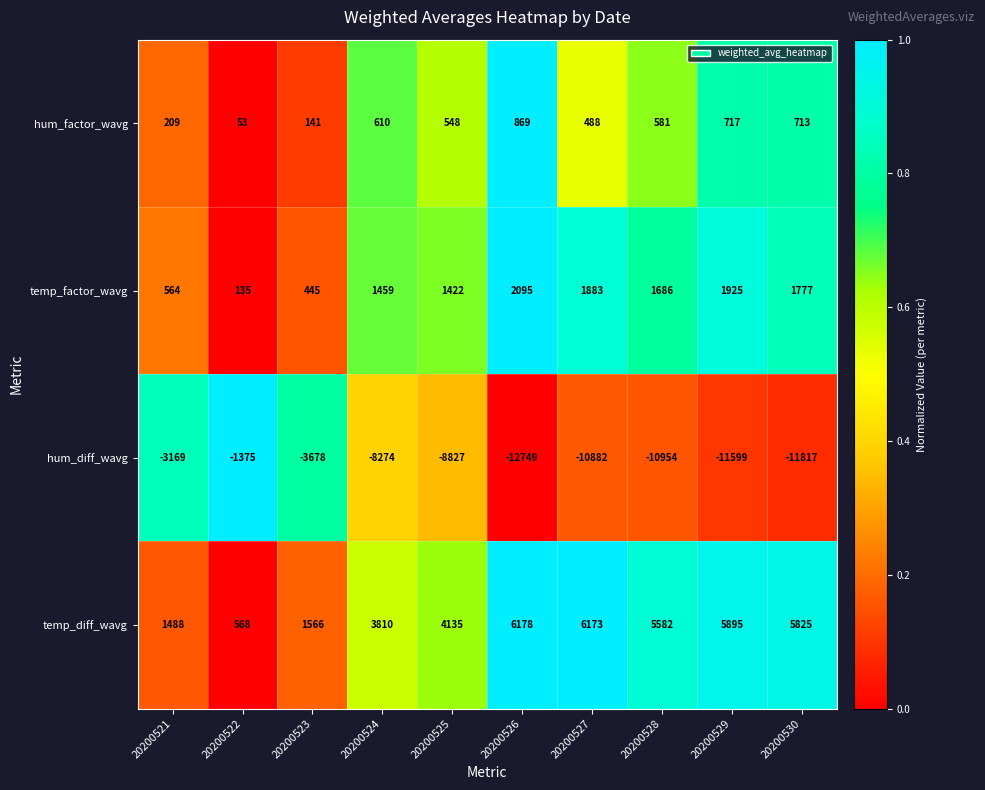

Which series has the largest range (max minus min)?

hum_diff_wavg